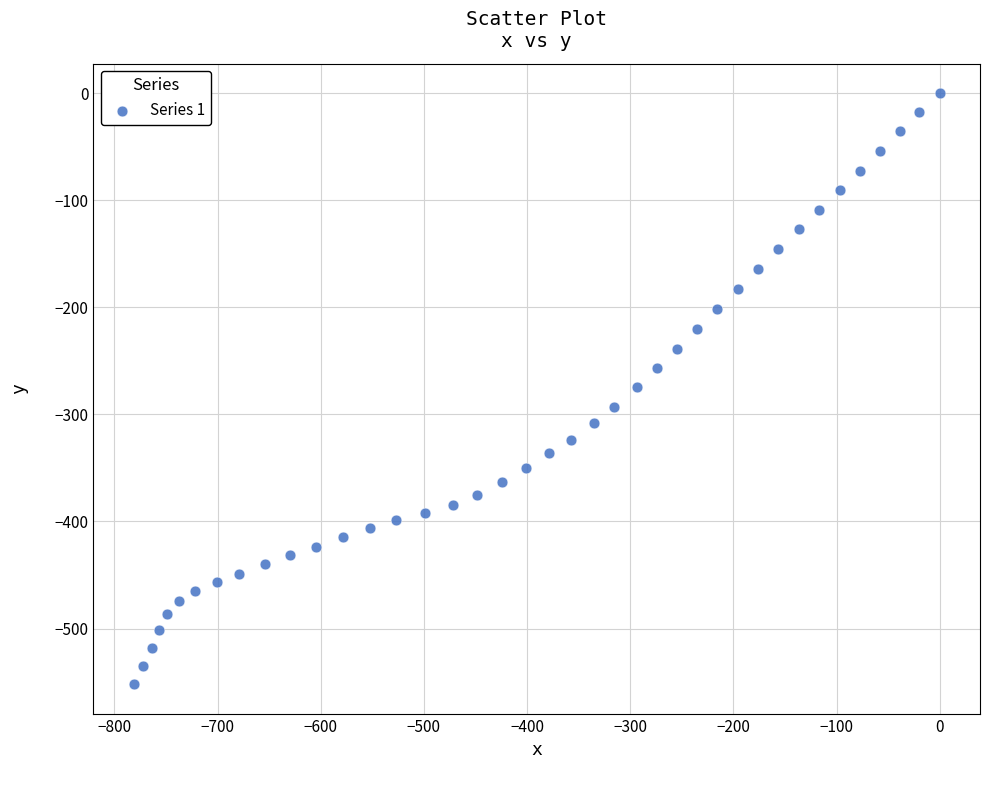

What is the range of X values (max minus min)?

781.5